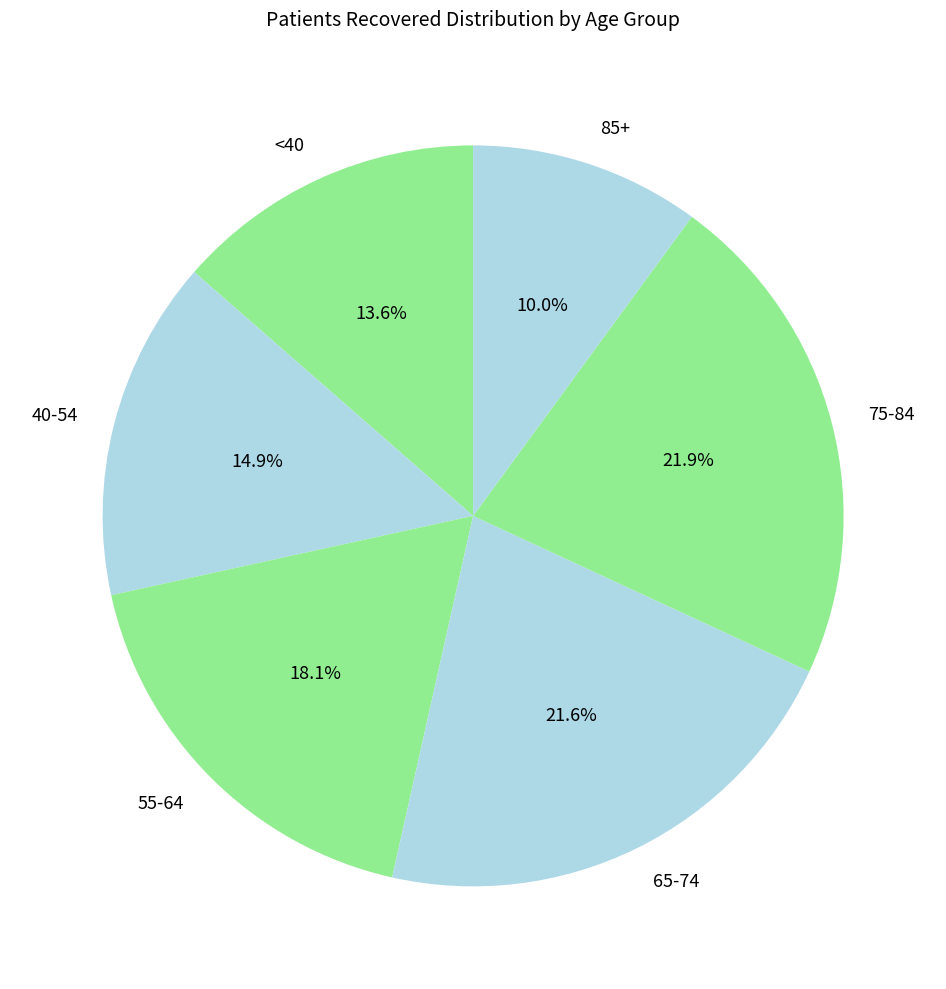

Which category has the smallest portion of the pie?

85+